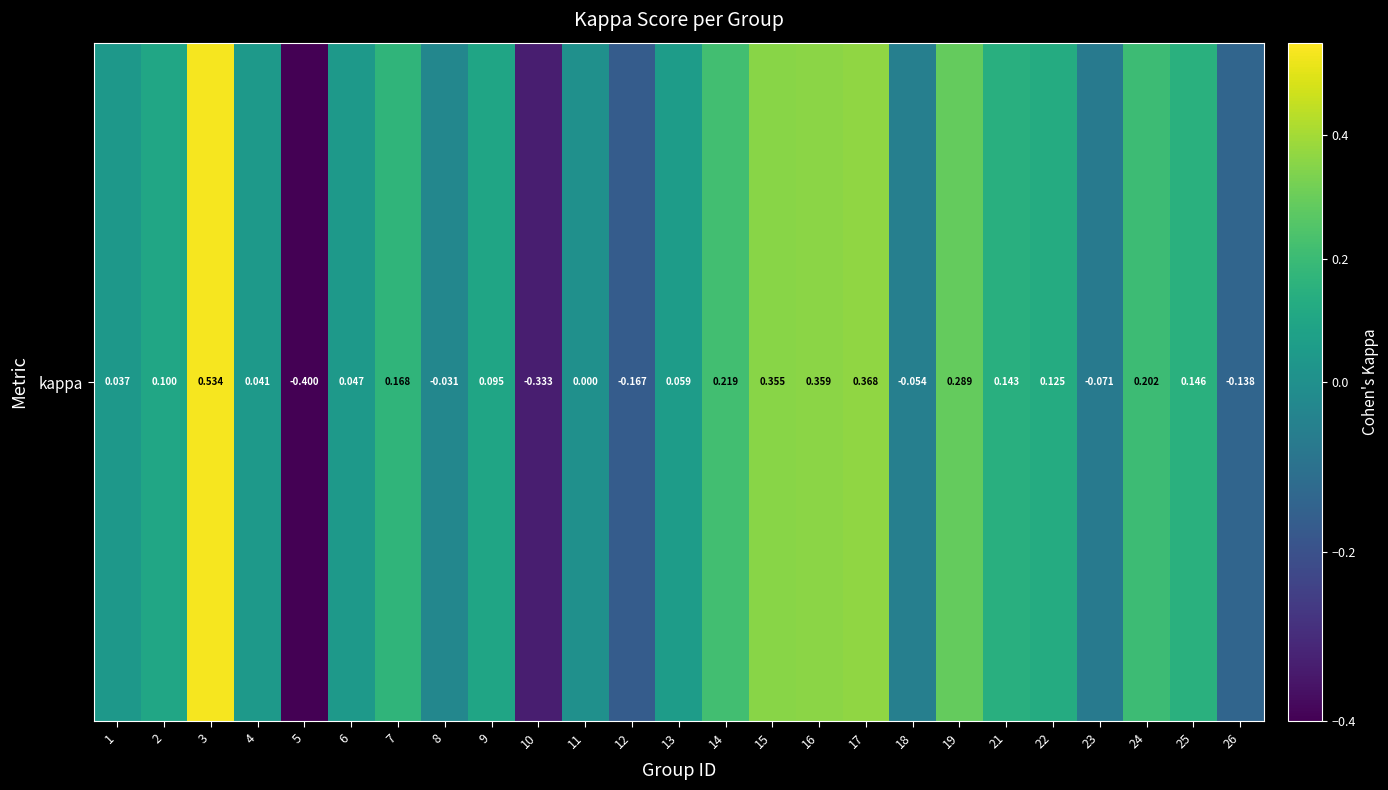

At which label is the value closest to 0?

11